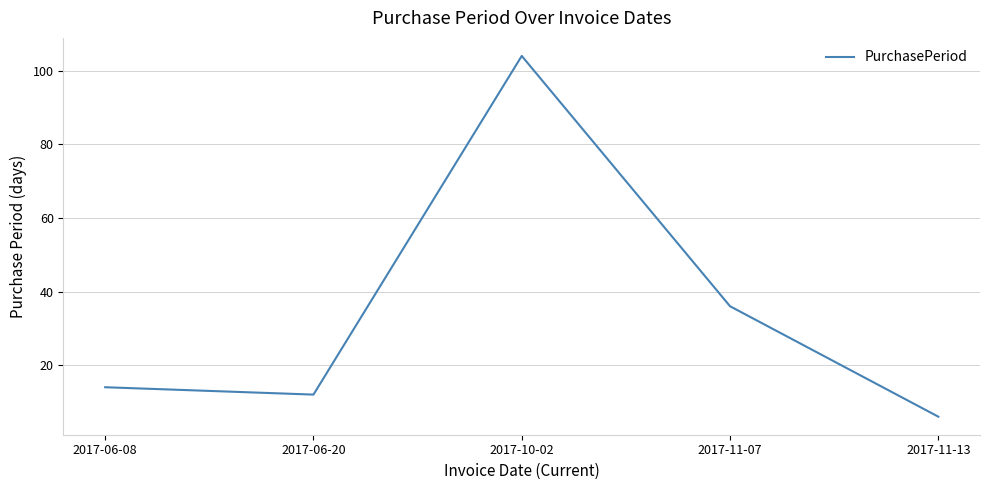

List the labels in order of value, smallest first.

2017-11-13, 2017-06-20, 2017-06-08, 2017-11-07, 2017-10-02